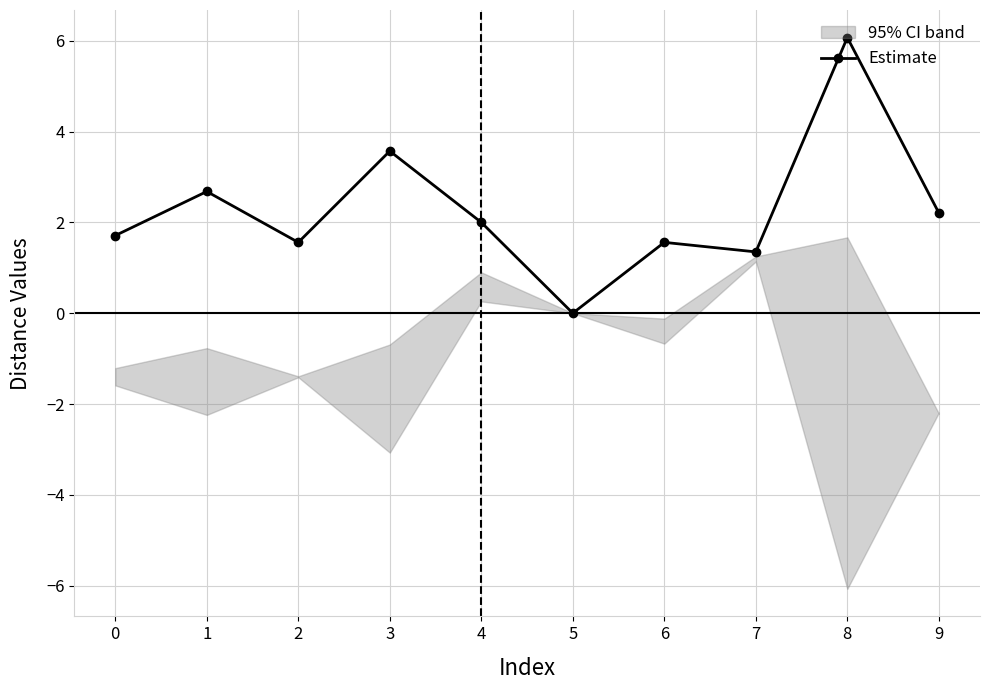

What is the sum of all values?

22.7